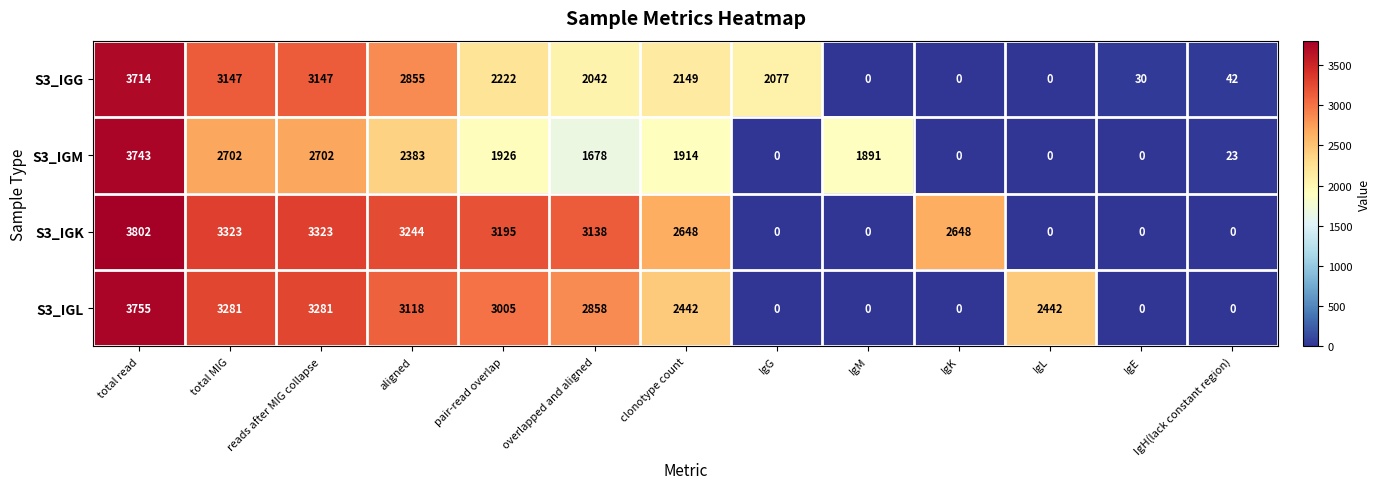

The S3_IGG series shows 3147 at reads after MIG collapse. True or false?

True